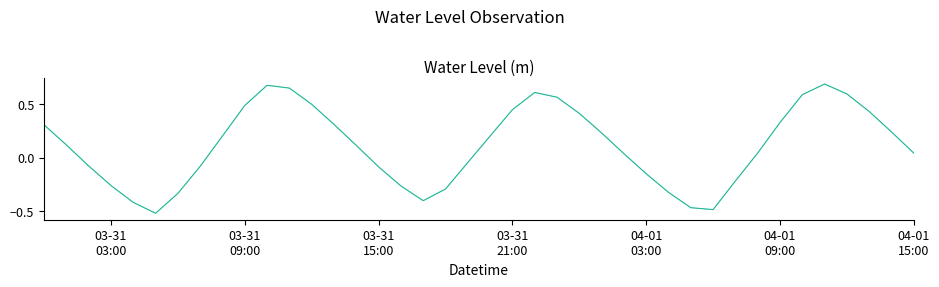

Does the chart display data point markers on the line(s)?

No